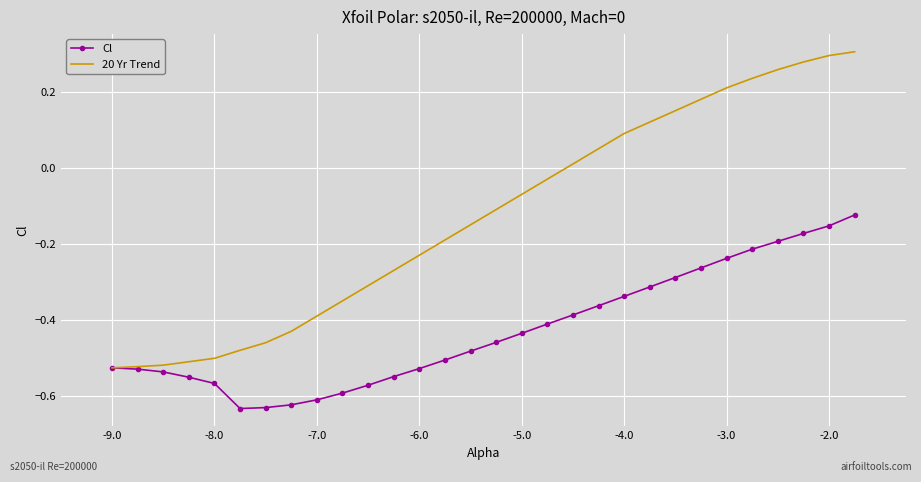

Which series has the largest total across all categories?

20 Yr Trend